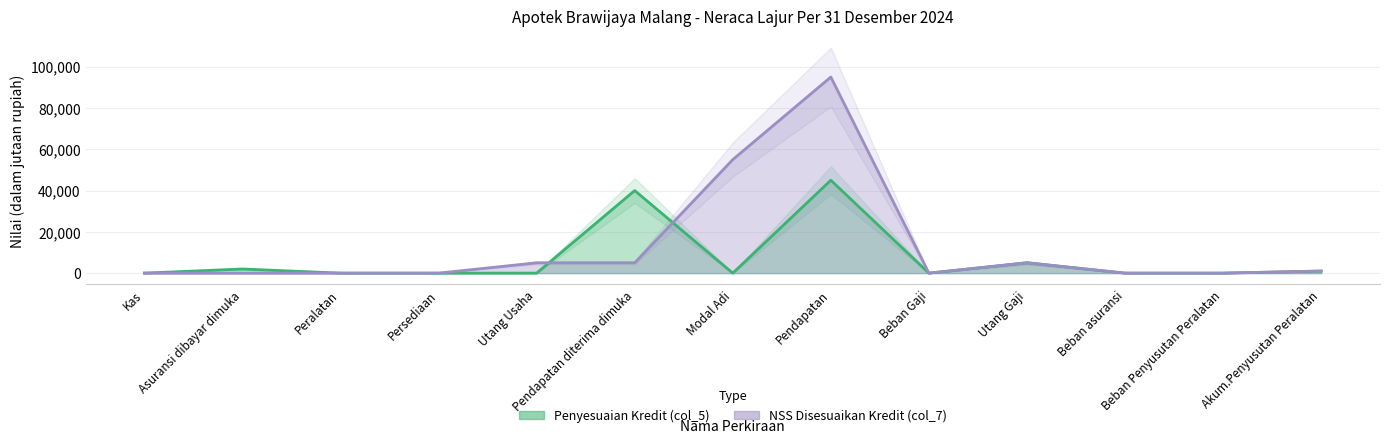

What is the difference between the maximum and minimum values in the NSS Disesuaikan Kredit (col_7) series?

95000